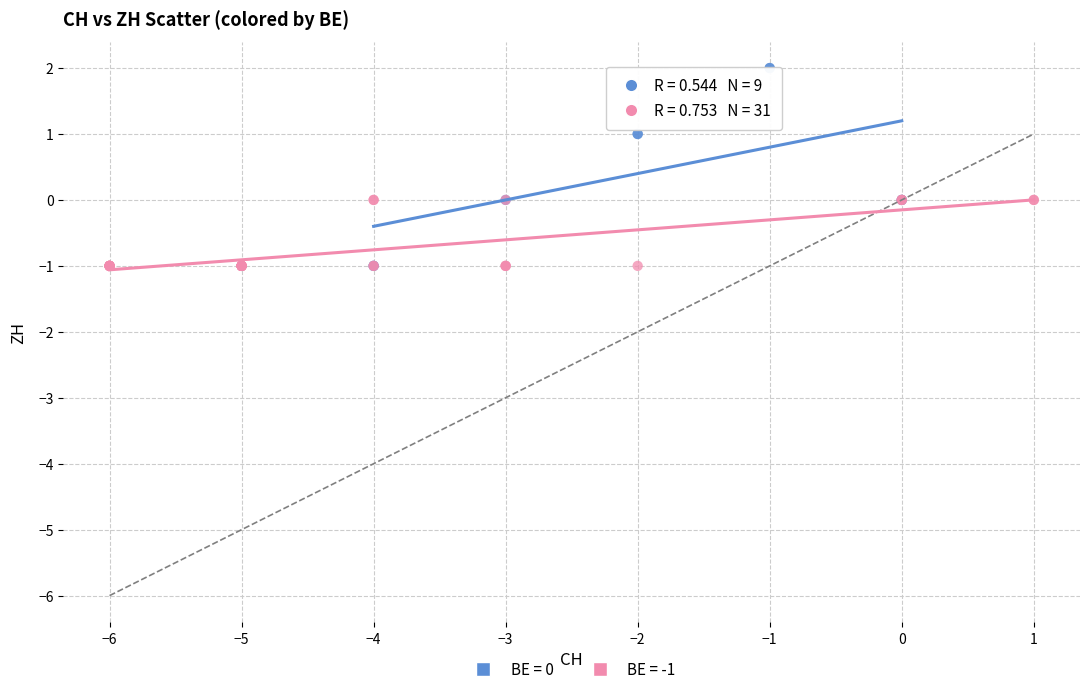

Which series reaches the maximum Y coordinate?

BE = 0